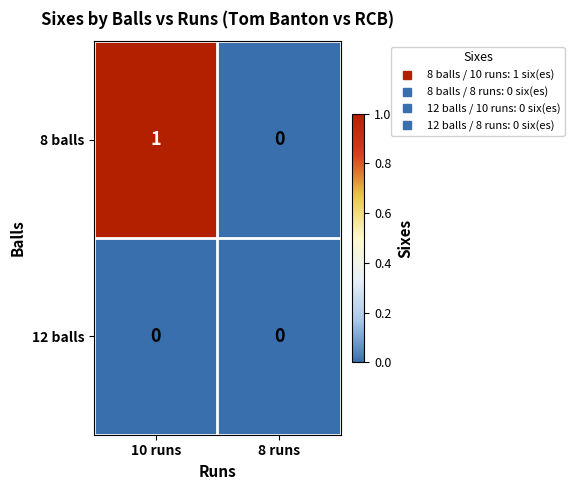

The value of 8 balls at 10 runs is 1. True or false?

True